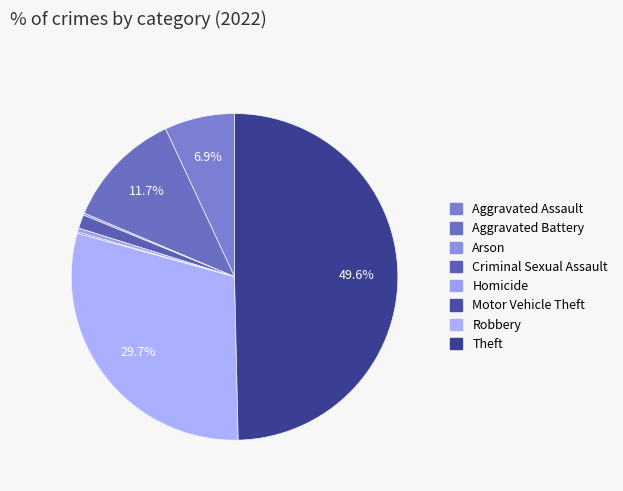

To the nearest percent, what percentage of the pie is Robbery?

30%